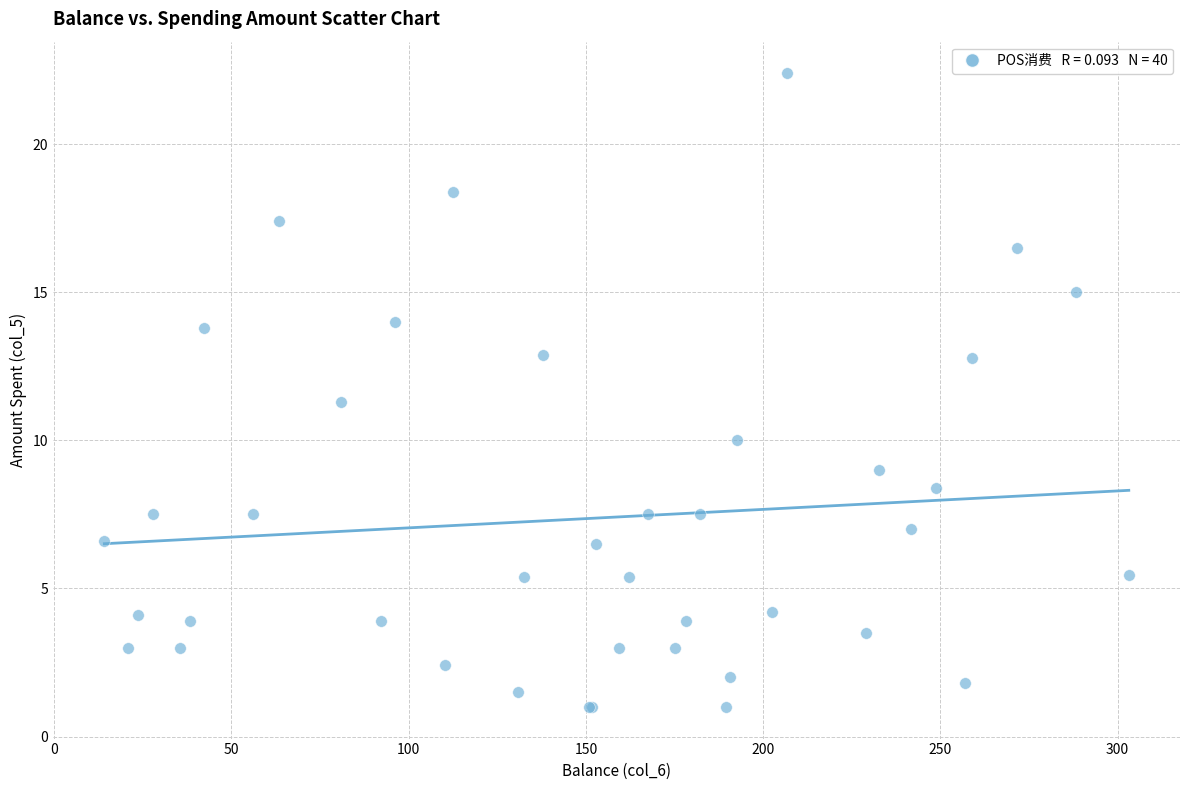

What Y value in the scatter plot is closest to 11?

11.3